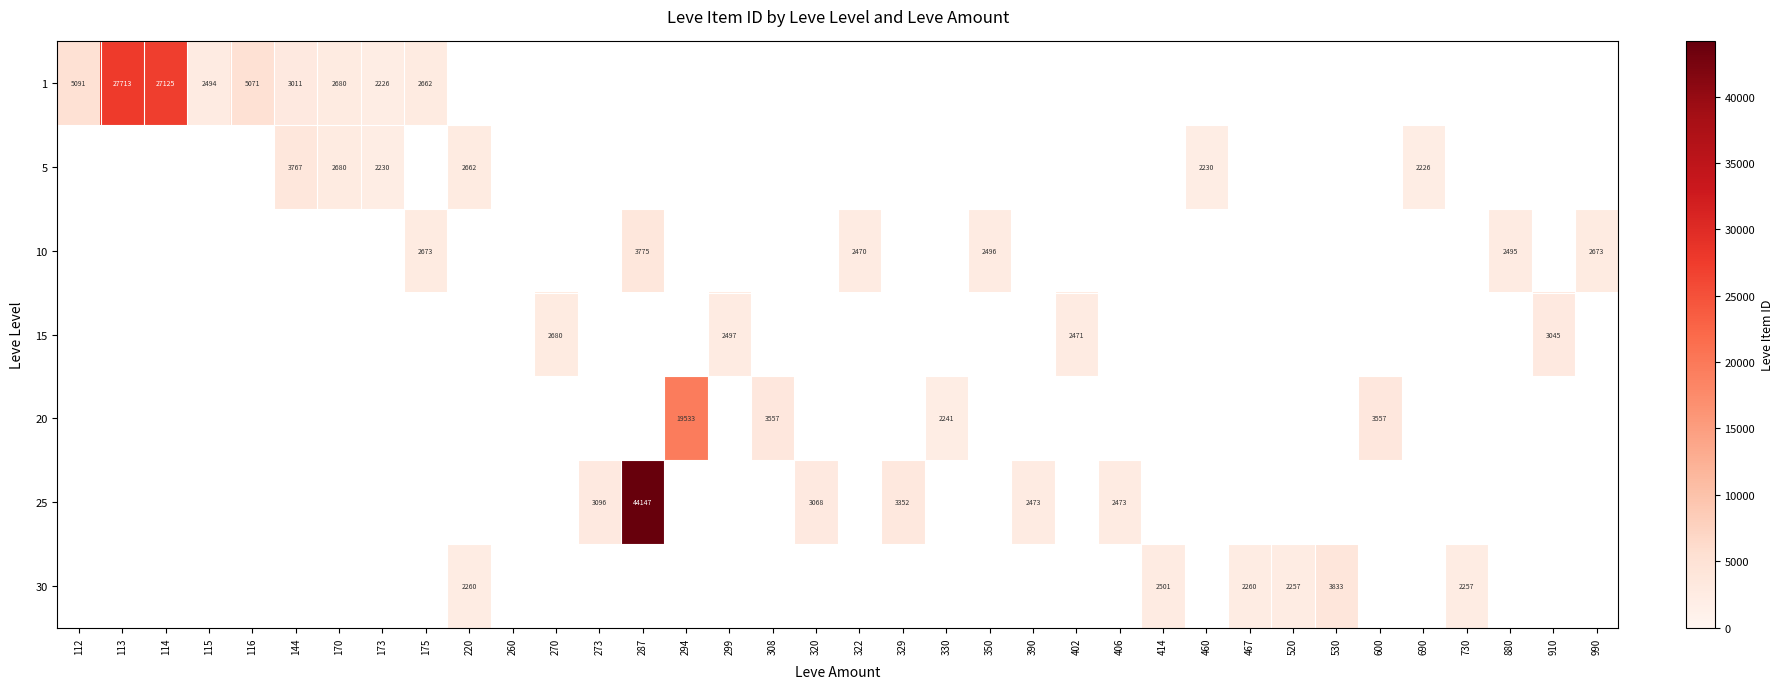

What is the smallest value displayed?

2226.0